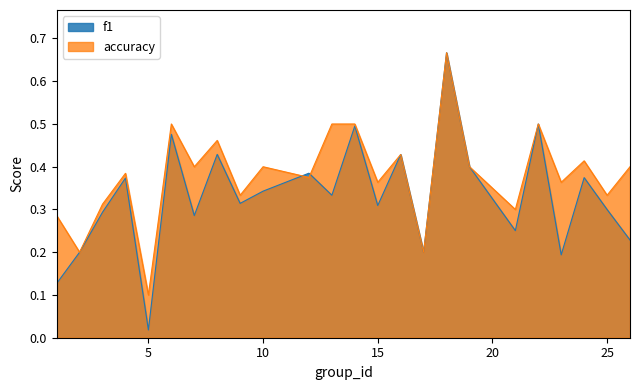

At which category does the chart reach its minimum across all series?

5